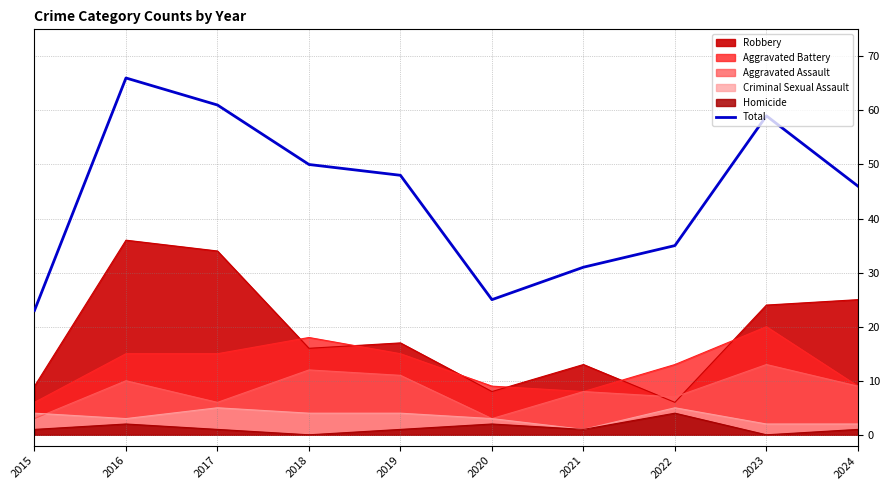

What is the difference between the maximum and minimum values?

43